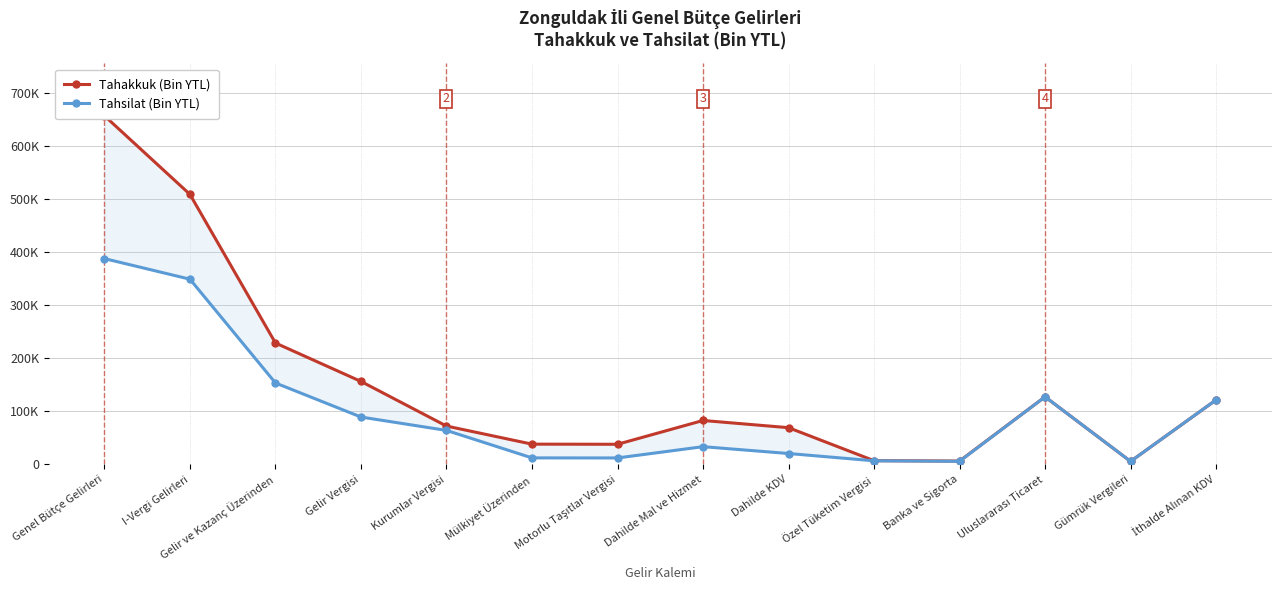

The Tahakkuk (Bin YTL) series shows 3896 at Özel Tüketim Vergisi. True or false?

False